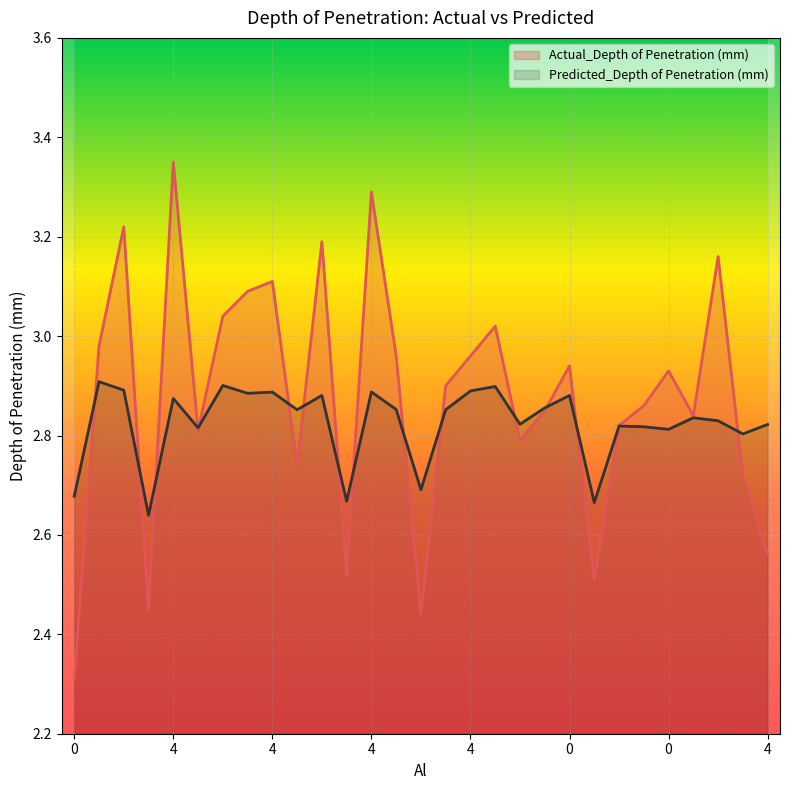

List the labels in order of Actual_Depth of Penetration (mm) value, largest first.

4, 4, 4, 4, 4, 4, 4, 4, 0, 4, 4, 4, 0, 0, 4, 4, 4, 4, 0, 4, 4, 0, 0, 4, 0, 0, 0, 4, 0